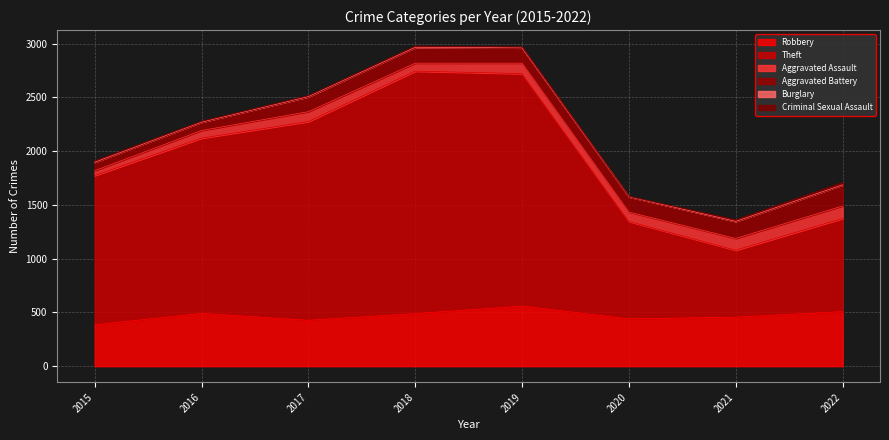

Which has a higher value, 2020 or 2022?

2022